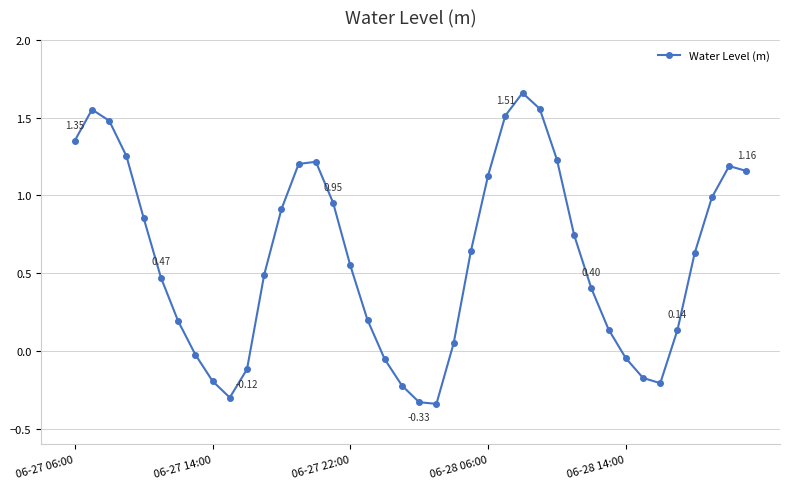

What is the sum of all values?

23.8